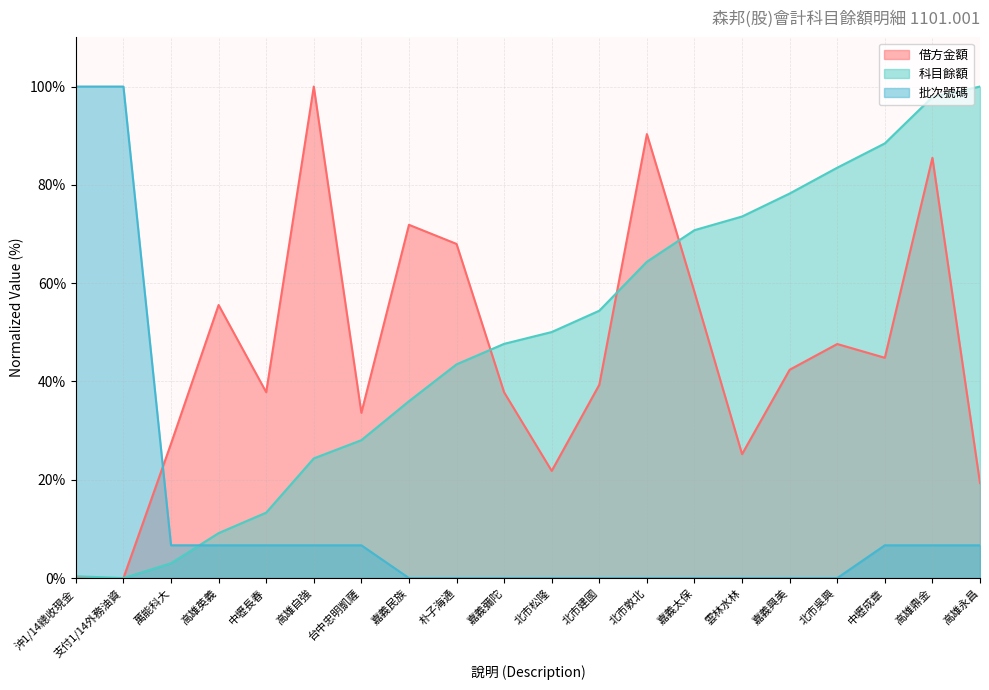

At which label does 批次號碼 reach its minimum?

嘉義民族